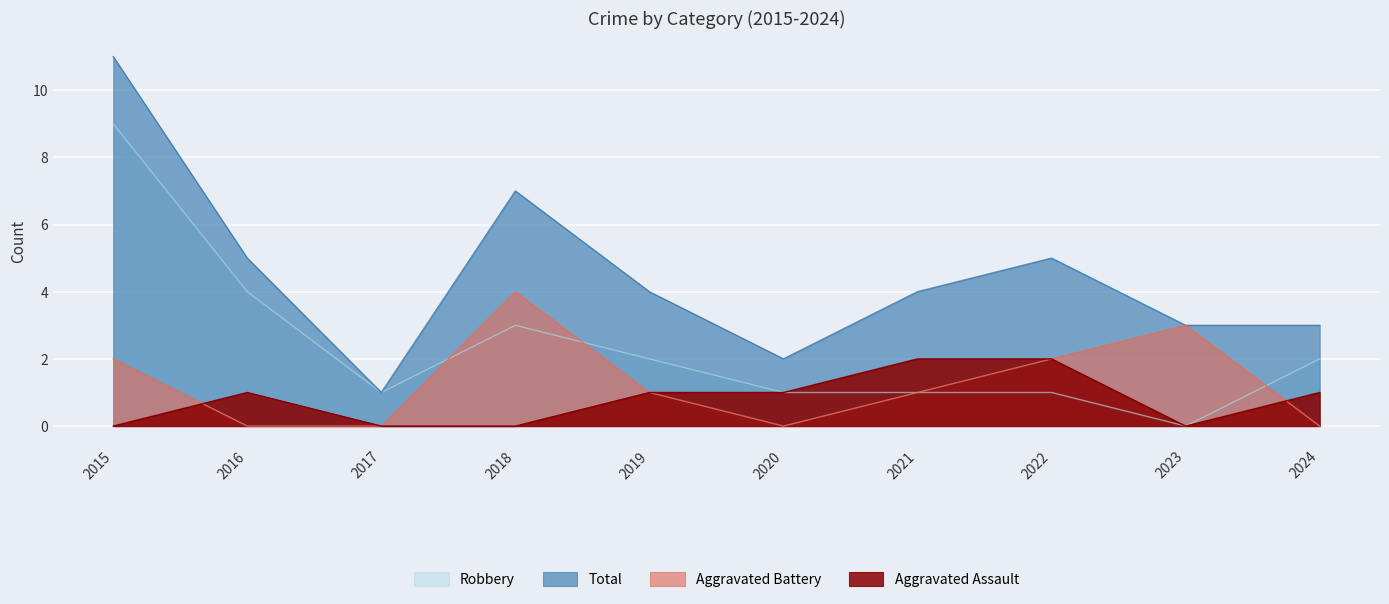

What are all the series names shown in the legend?

Robbery, Total, Aggravated Battery, Aggravated Assault